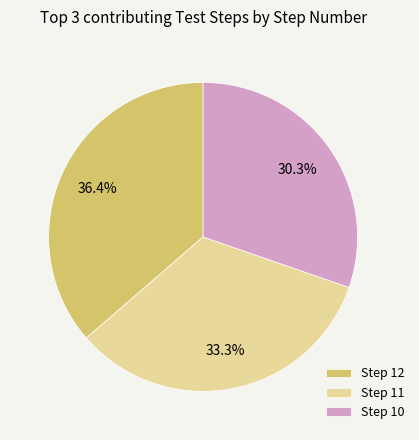

Is there any slice that represents more than half of the pie?

No